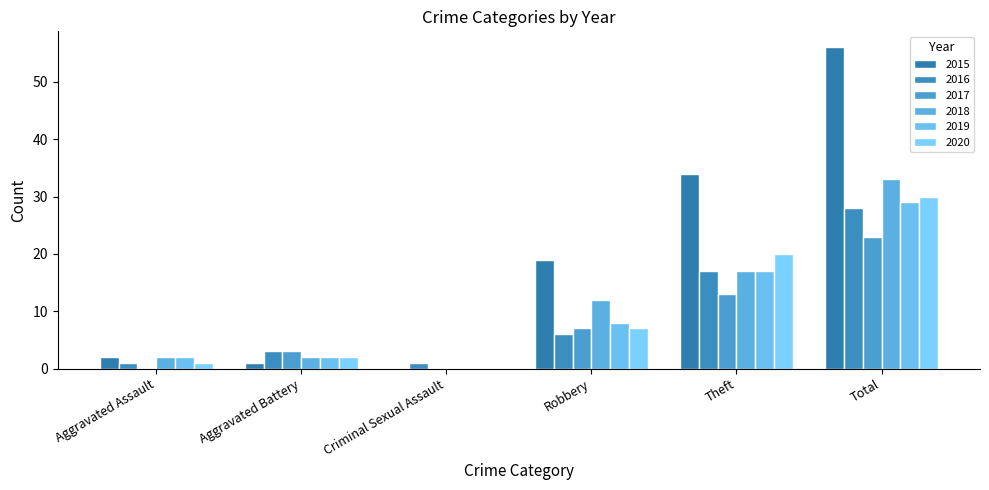

What is the value of the 2015 bar at the 4th from the left?

19